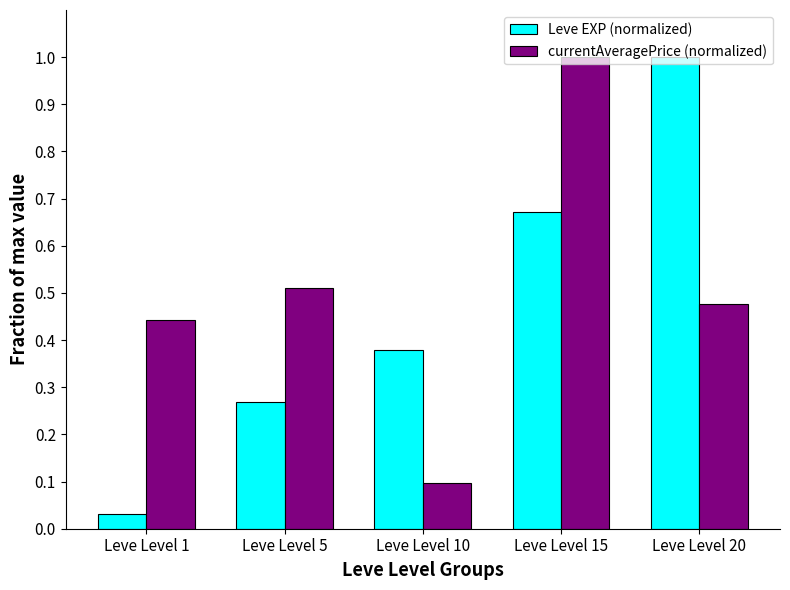

Is the value of Leve EXP (normalized) at Leve Level 1 greater than the value of currentAveragePrice (normalized) at Leve Level 20?

No